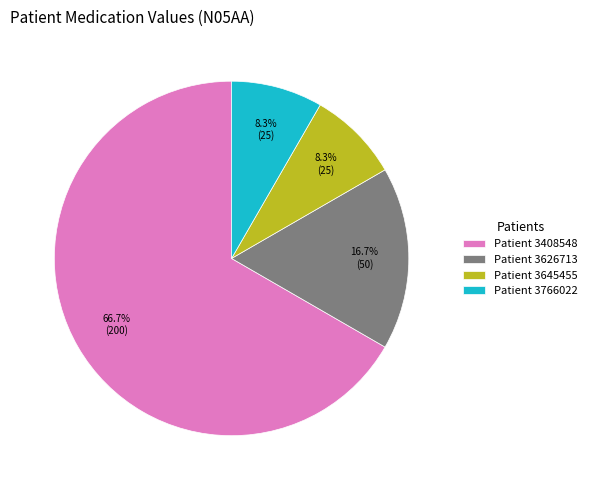

Which has a higher value, Patient 3766022 or Patient 3408548?

Patient 3408548